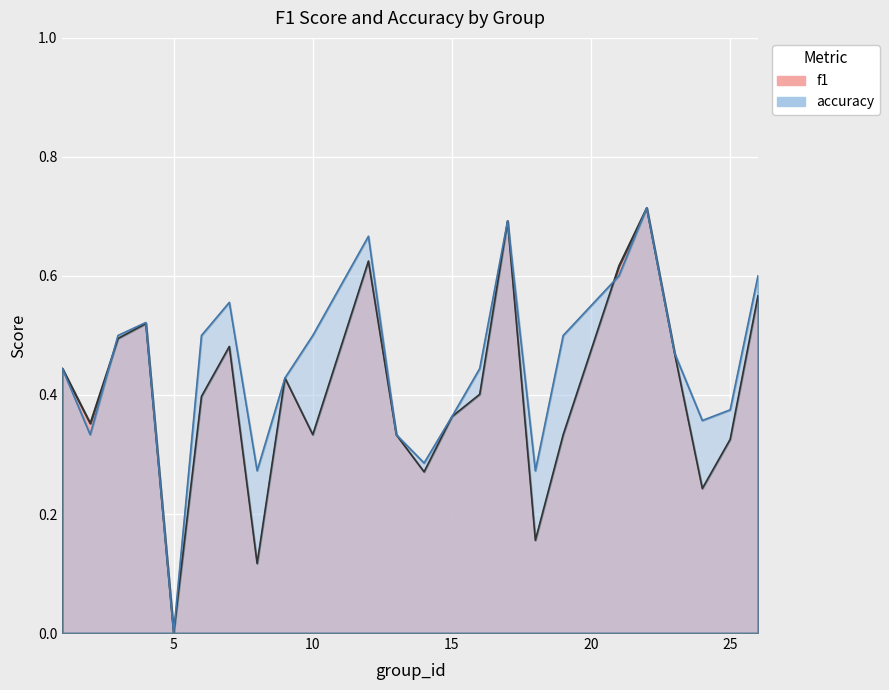

Rank the categories by accuracy value from highest to lowest.

22, 17, 12, 21, 26, 7, 4, 3, 6, 10, 19, 23, 1, 16, 9, 25, 15, 24, 2, 13, 14, 8, 18, 5